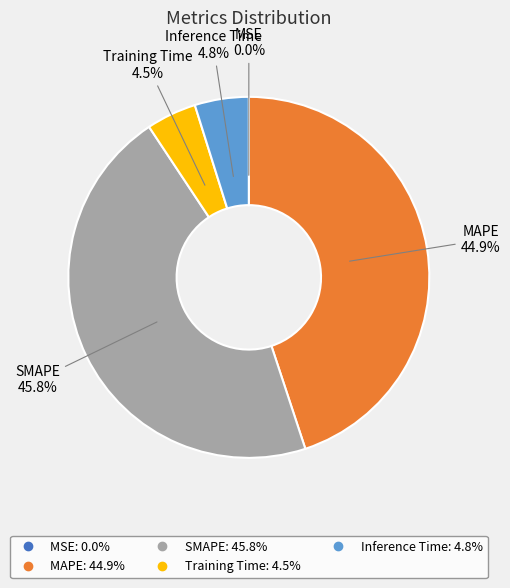

Does MAPE represent more than half of the total?

No